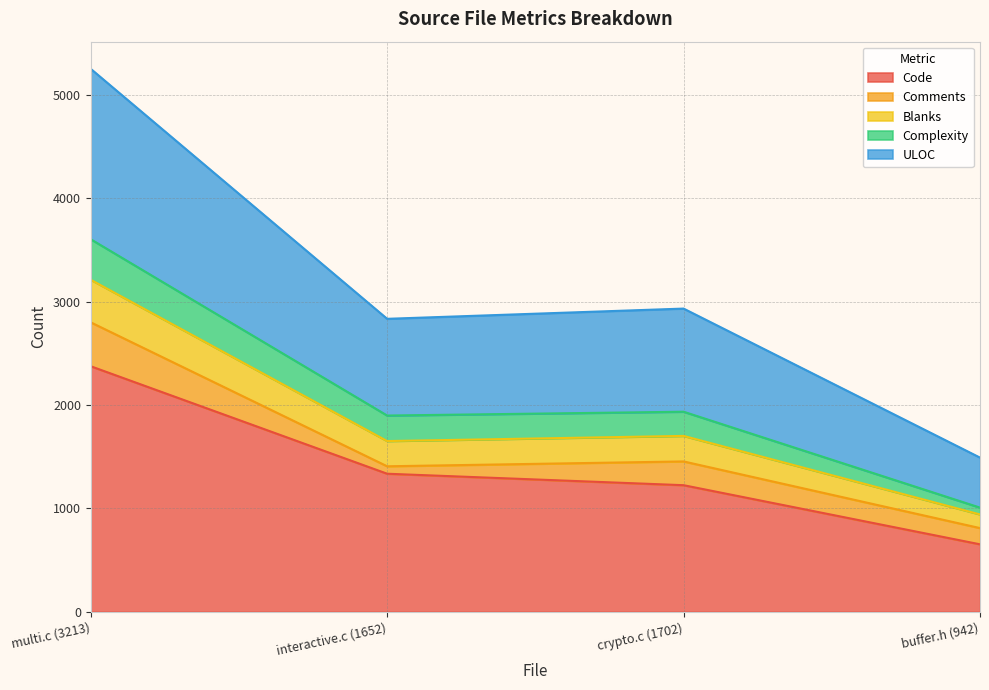

What is the minimum value for Code?

653